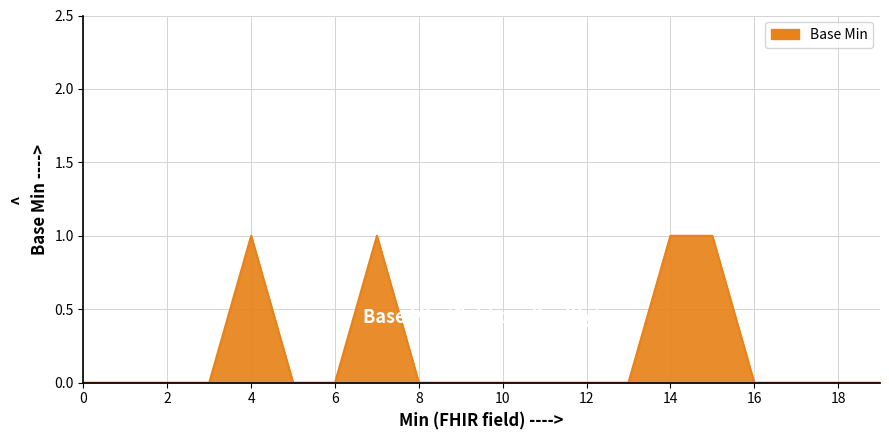

Count the values in the range 0 to 1.

20